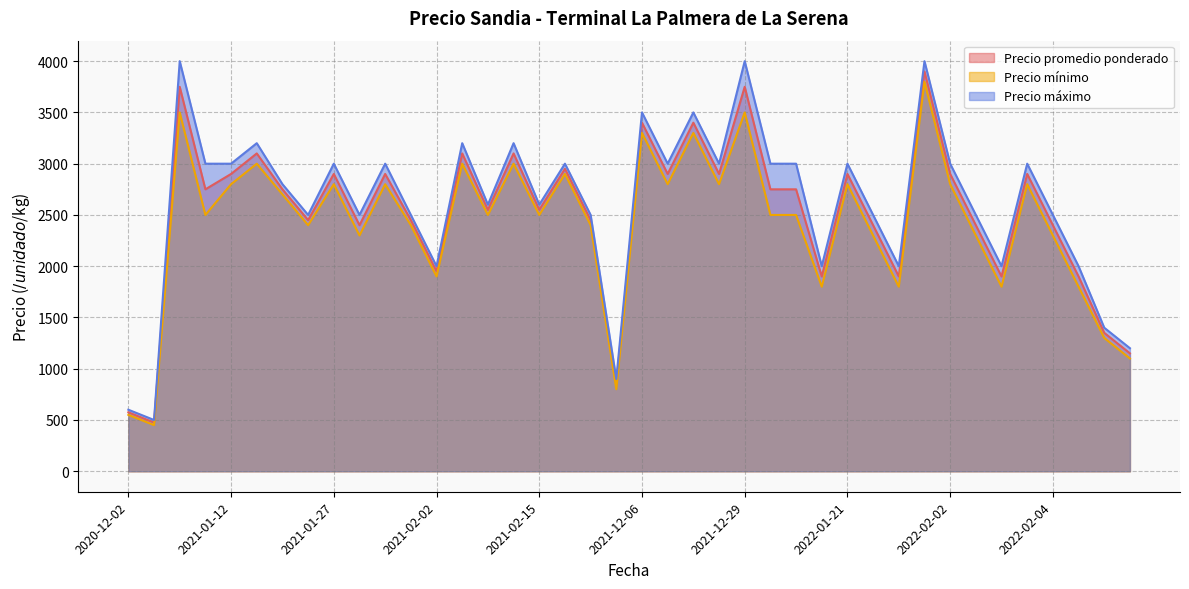

Is the value of Precio mínimo at 2021-12-29 greater than the value of Precio máximo at 2021-01-27?

Yes